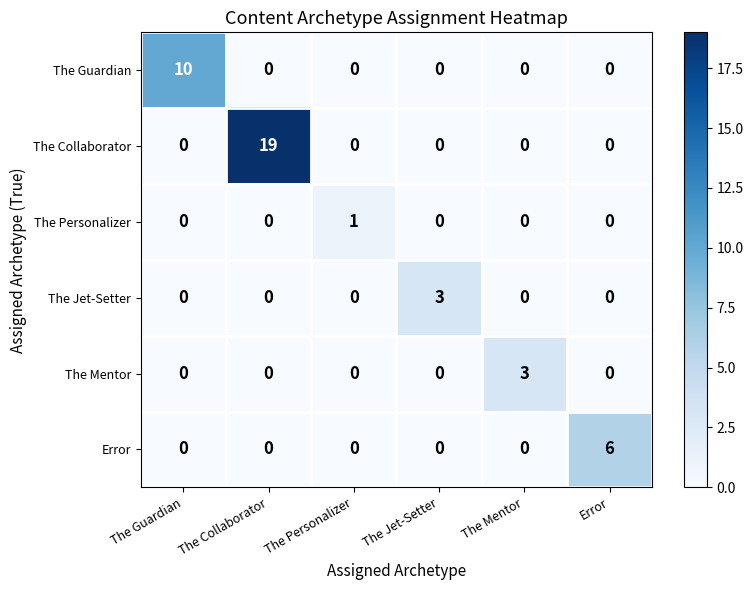

Which series has the largest range (max minus min)?

The Collaborator